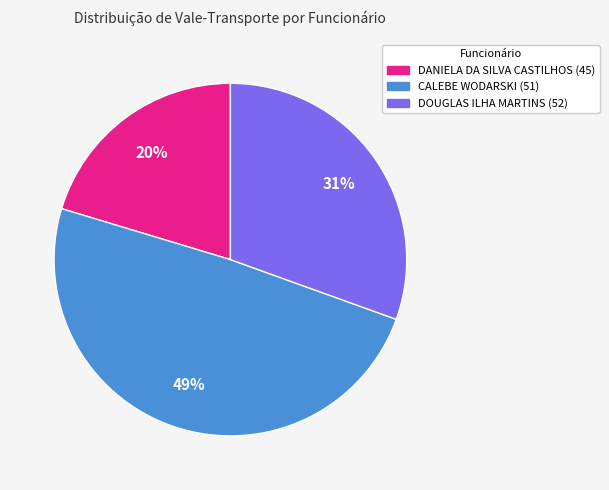

Does DOUGLAS ILHA MARTINS (52) account for over 50% of the chart?

No